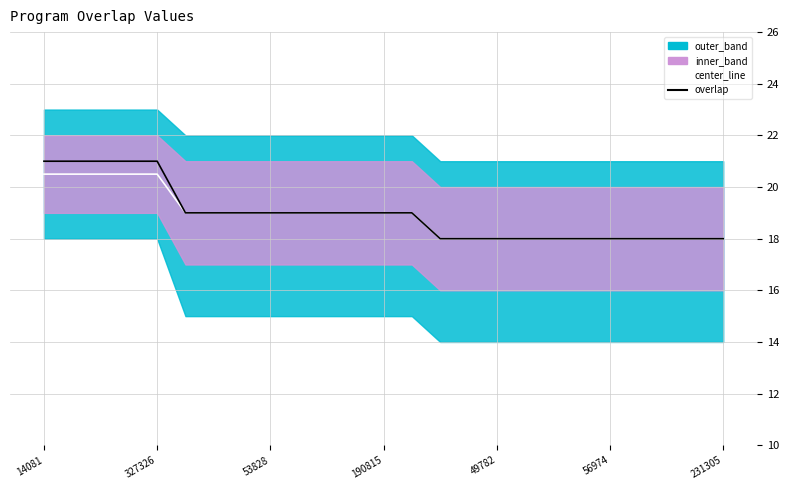

At which category is the sum across all series the highest?

14081